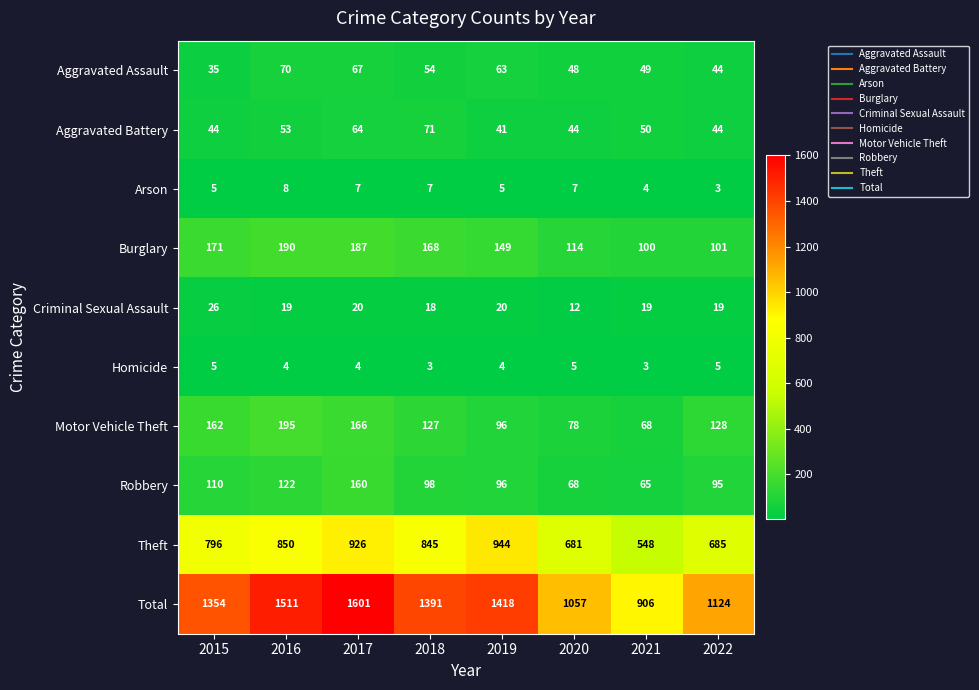

Which series has the largest total across all categories?

Total